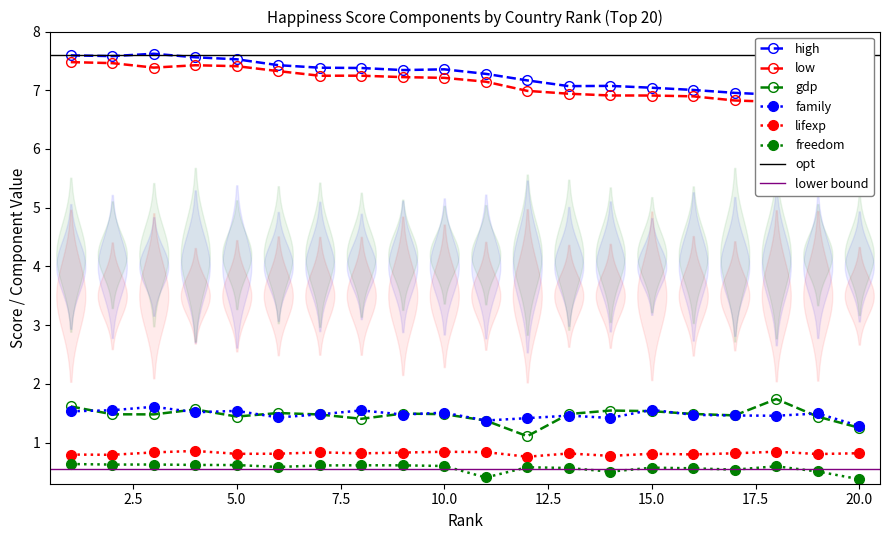

Which series has the largest range (max minus min)?

low